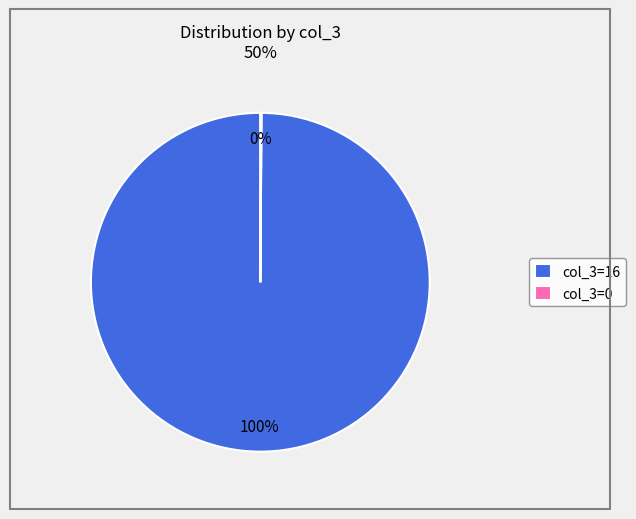

Does col_3=16 account for over 50% of the chart?

Yes